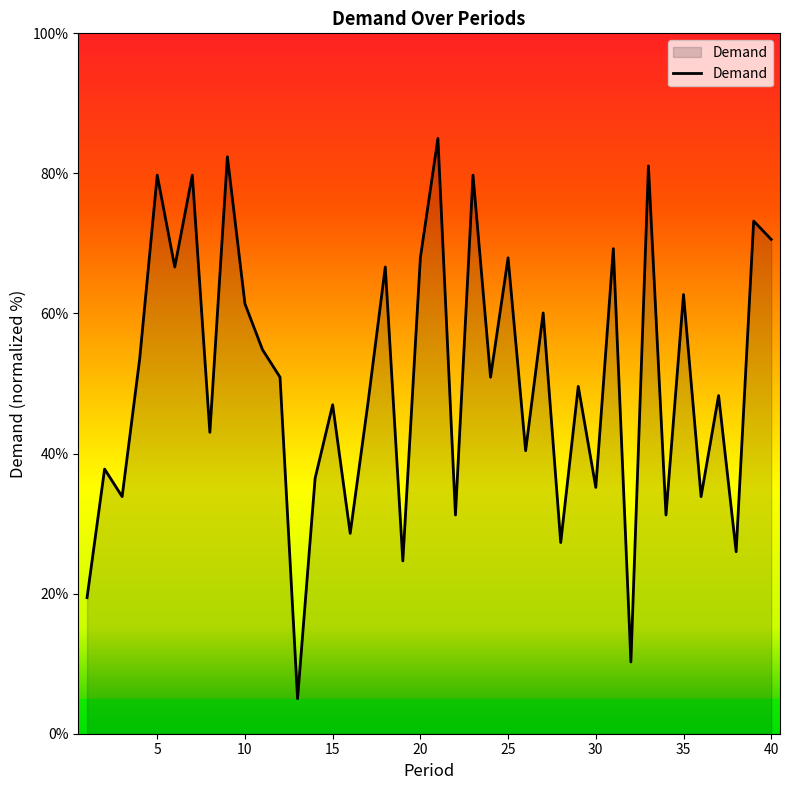

Reading left to right, extract all data points from this chart.

19.4	37.8	33.9	53.5	79.8	66.6	79.8	43.0	82.4	61.4	54.8	50.9	5.0	36.5	47.0	28.6	47.0	66.6	24.7	68.0	85.0	31.2	79.8	50.9	68.0	40.4	60.1	27.3	49.6	35.2	69.3	10.2	81.1	31.2	62.7	33.9	48.3	26.0	73.2	70.6